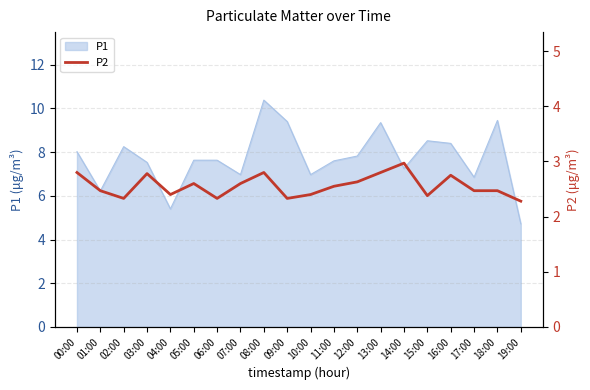

Which category has the highest value in the P1 series?

08:00